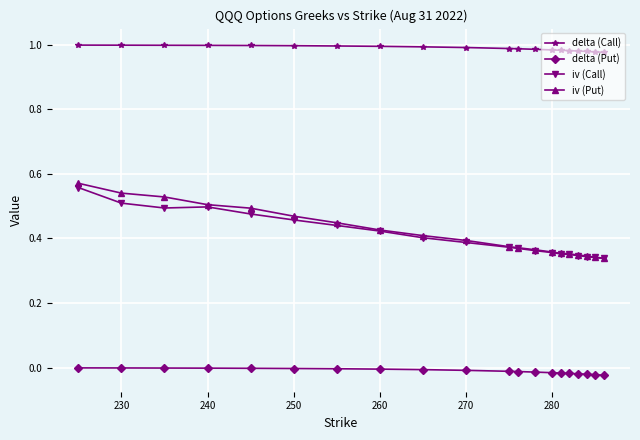

True or false: iv (Call) and delta (Put) intersect in this chart.

False